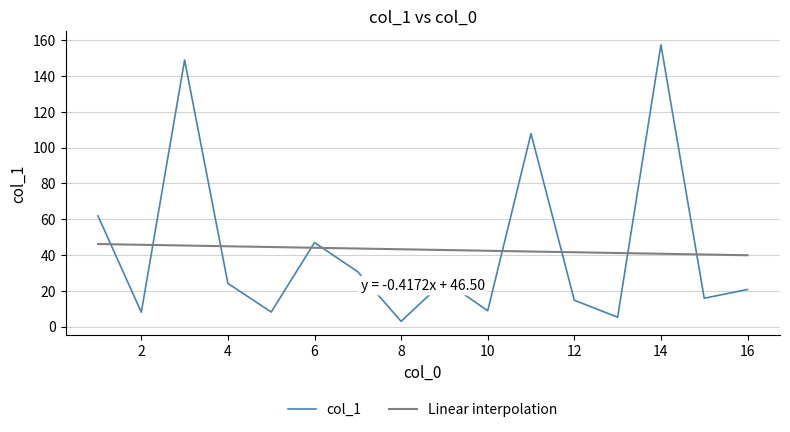

Which series has the largest range (max minus min)?

col_1